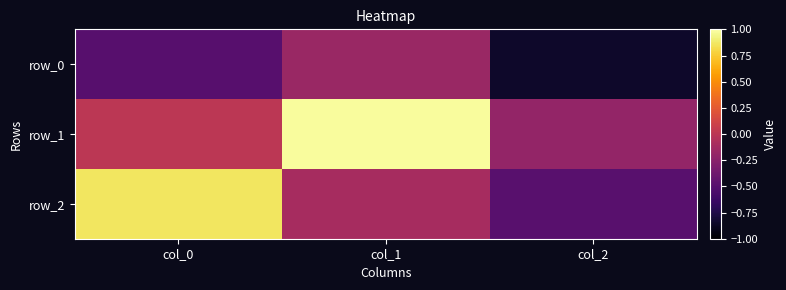

What is the sum of all row_1 values?

0.8